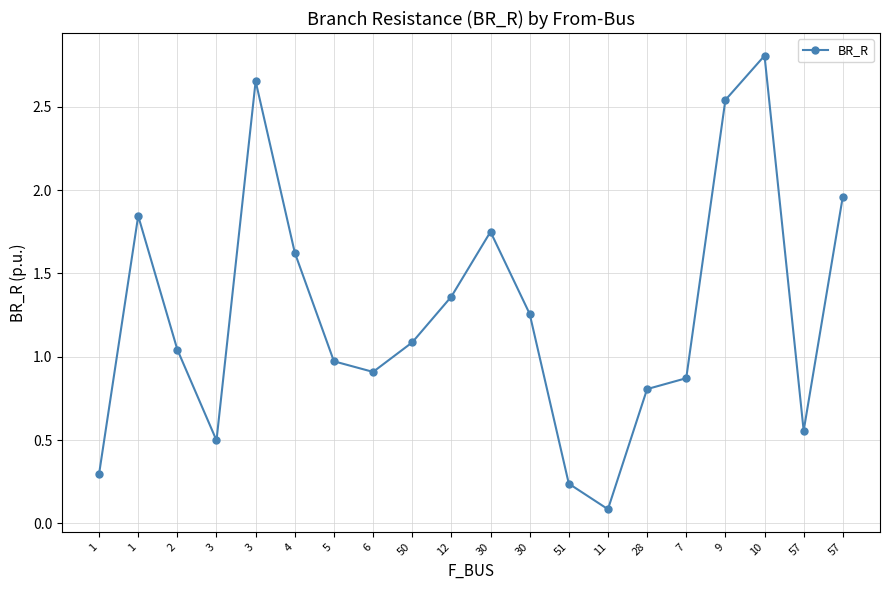

Read the value at 12.

1.4